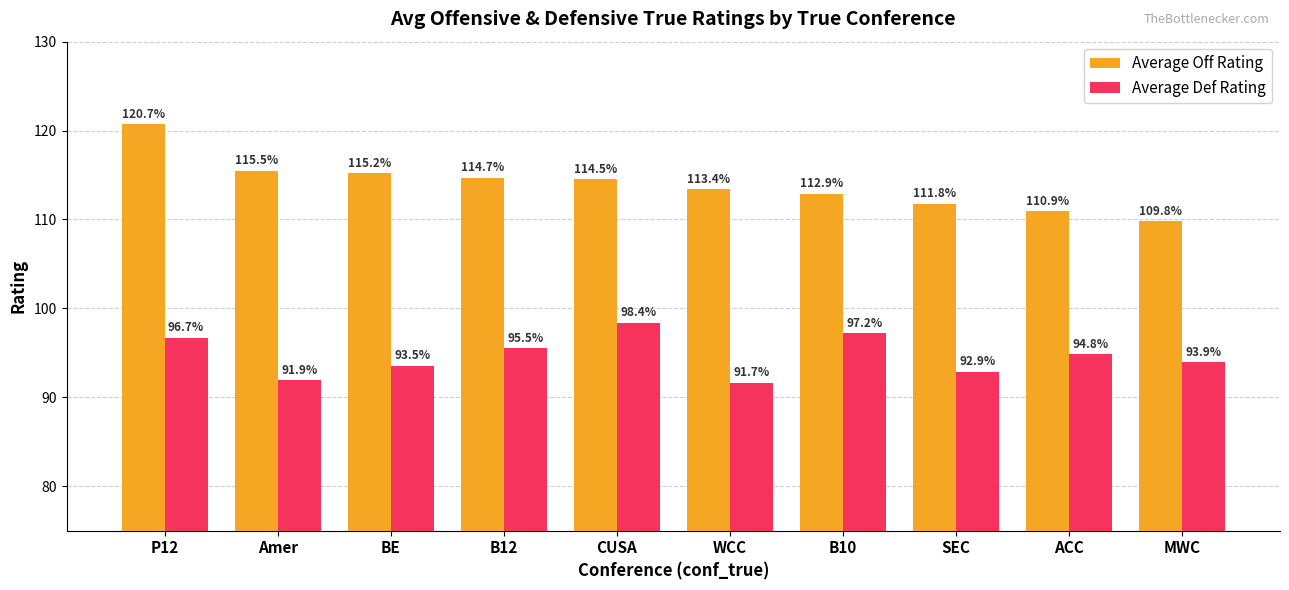

How many values in the Average Def Rating series exceed 94?

5